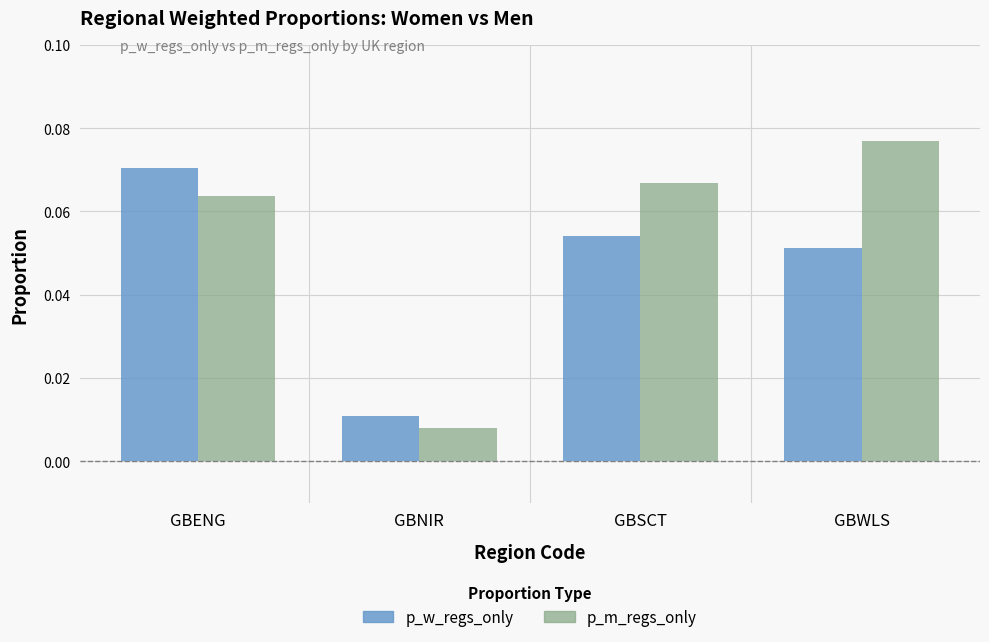

The value of p_m_regs_only at GBENG is 0.0. True or false?

False